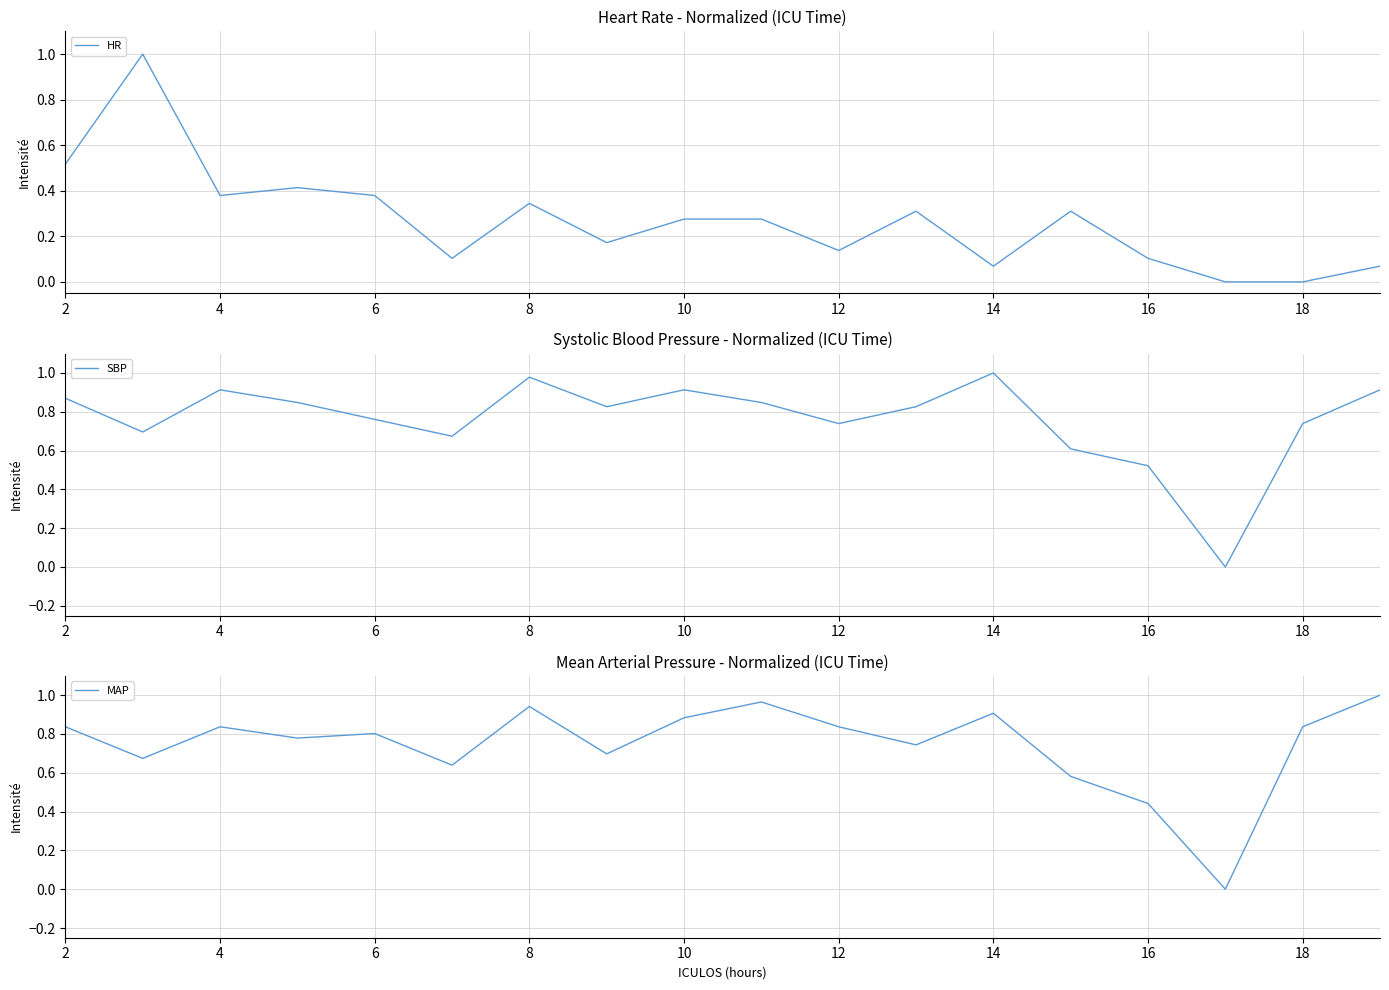

Does the chart display data point markers on the line(s)?

No